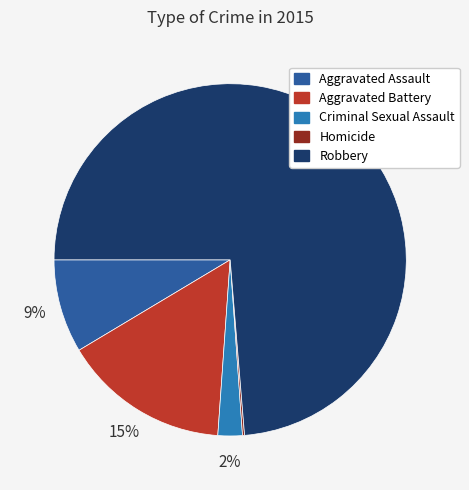

Is it true that Aggravated Battery is 27% of the pie?

False